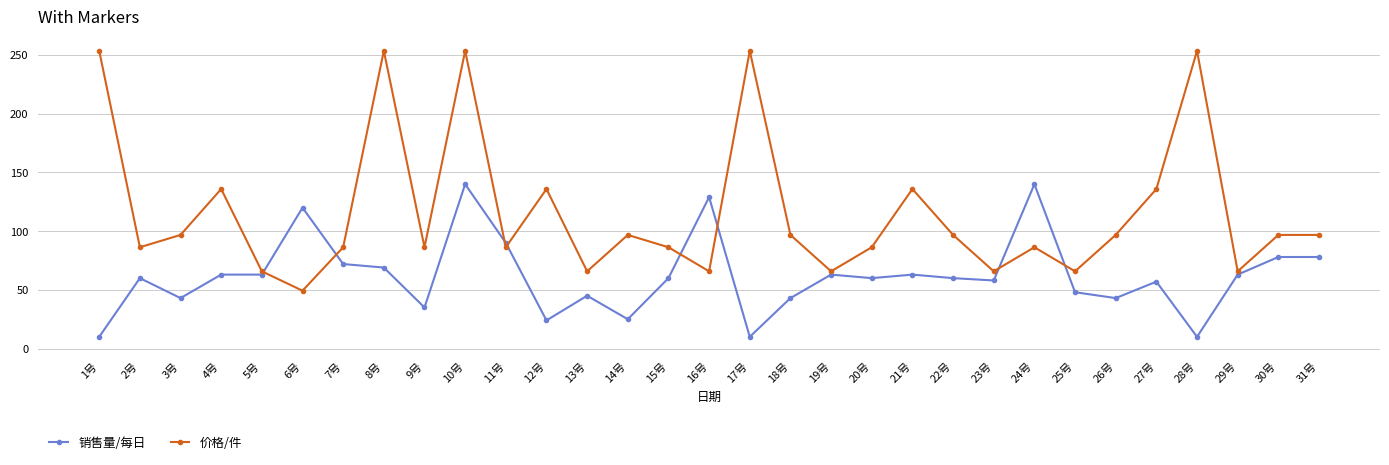

Between 9号 and 30号, which series saw the biggest shift?

销售量/每日